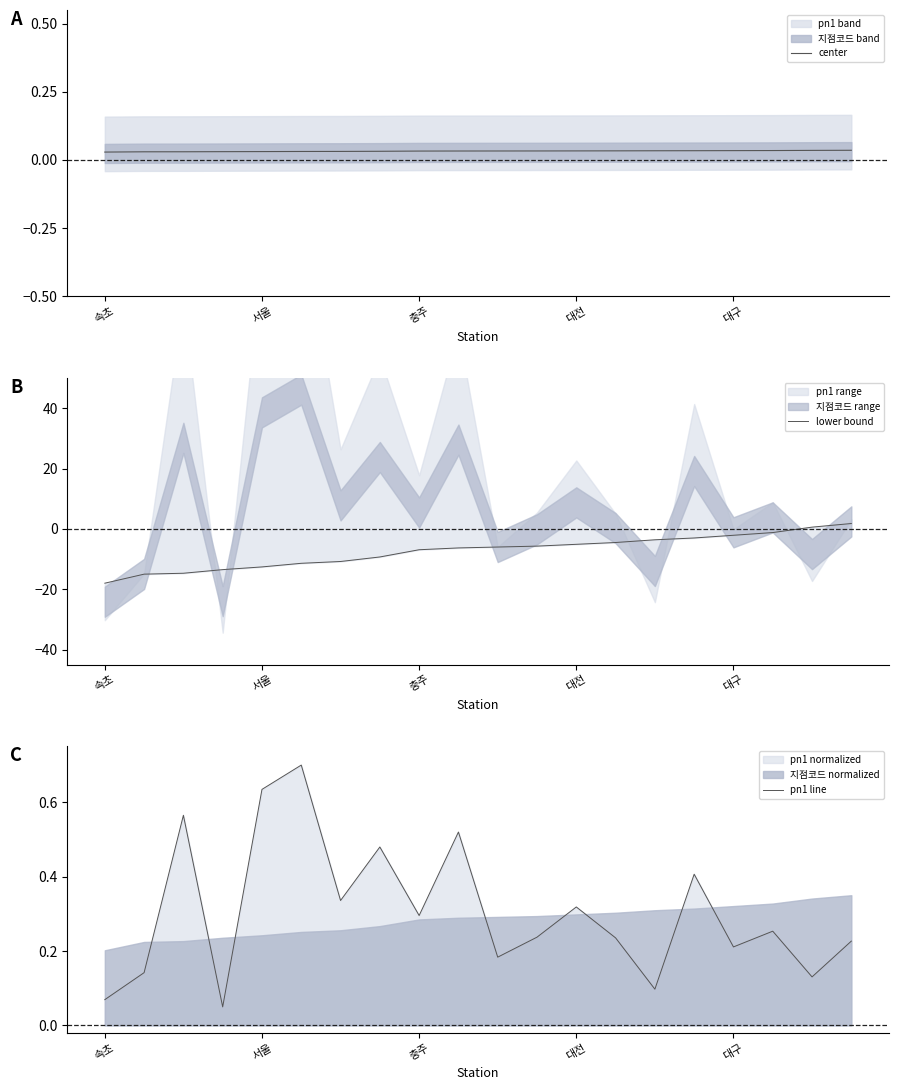

What is the difference between the maximum and second lowest values in the pn1 line series?

0.6